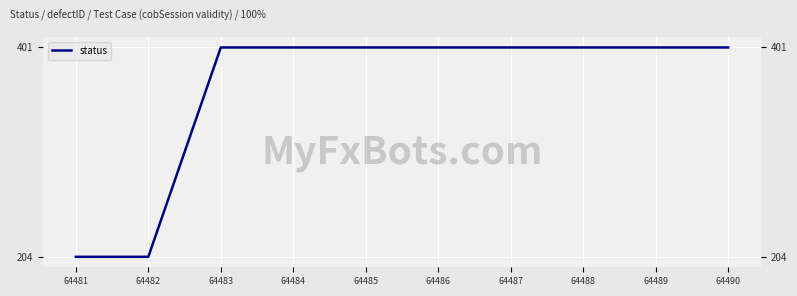

What is the sum of the values at 64485 and 64482?

605